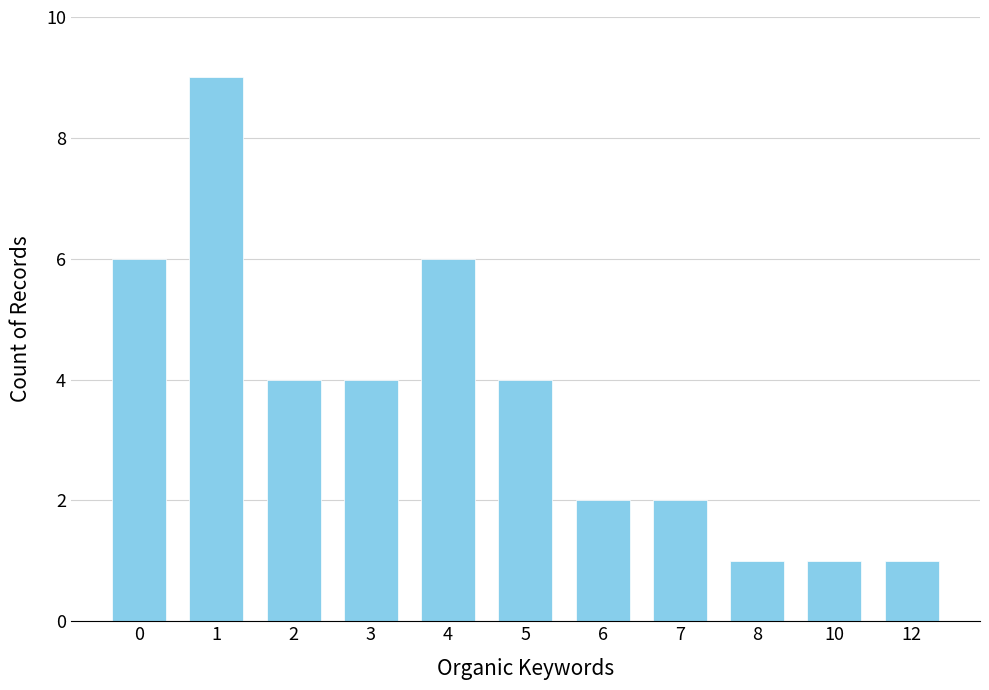

What is the value of the 3rd bar from the left?

4